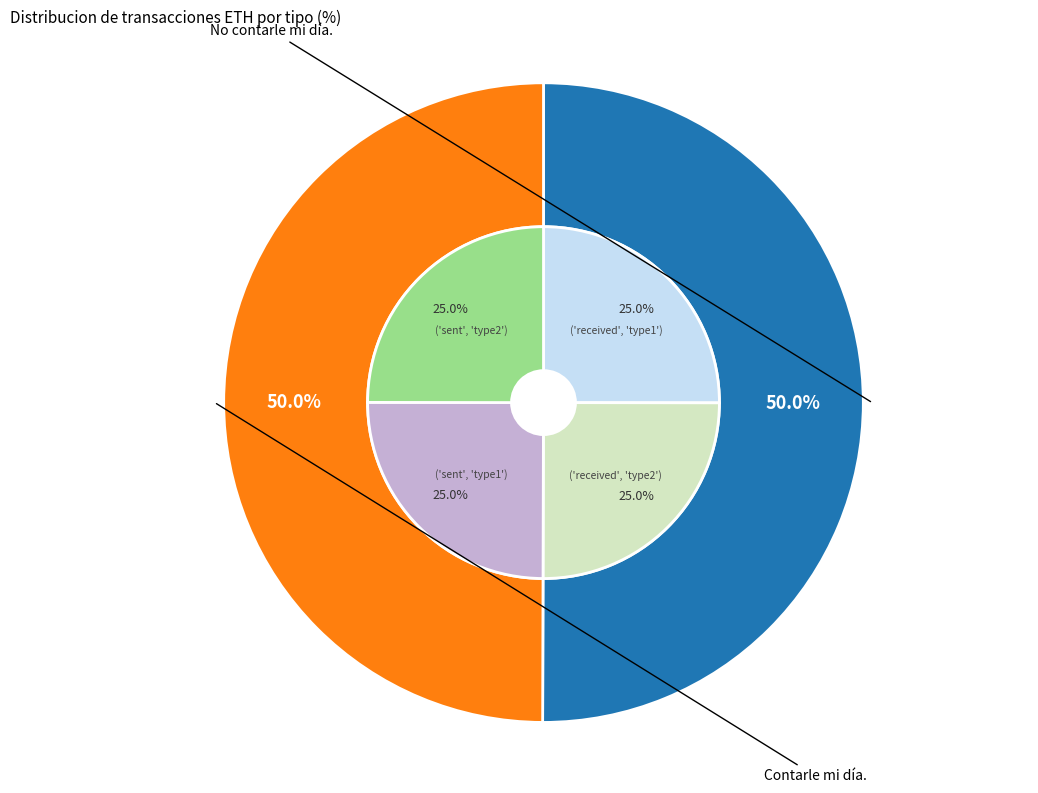

Which slice is the smallest?

sent